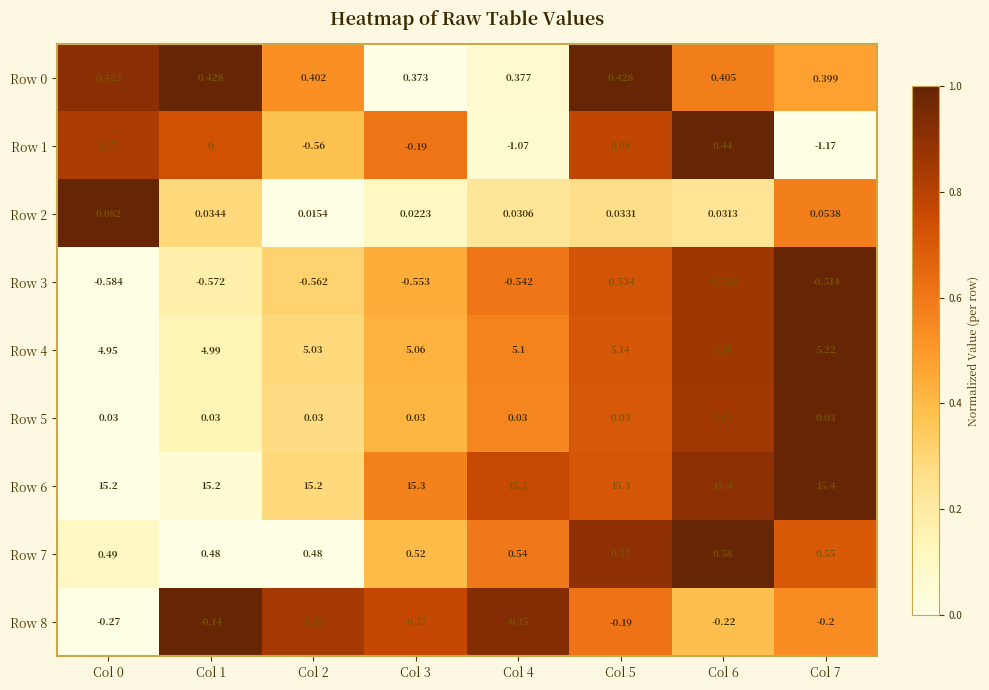

What is the greatest value displayed?

15.4